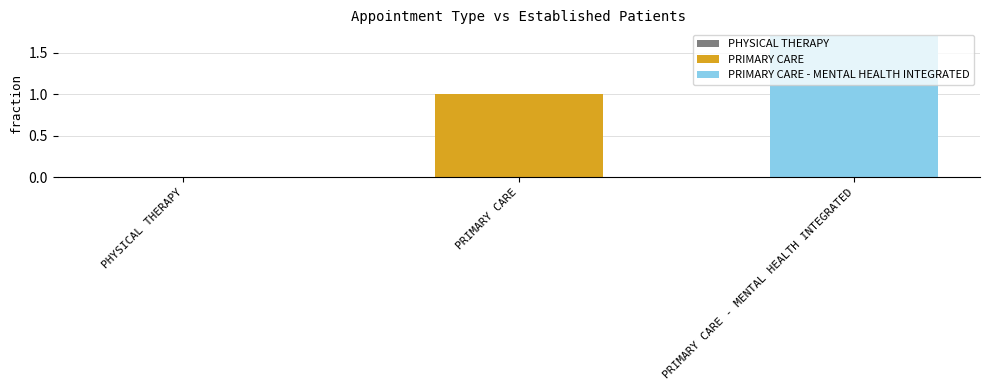

Rank the series by their maximum value, from lowest to highest.

PRIMARY CARE, PRIMARY CARE - MENTAL HEALTH INTEGRATED